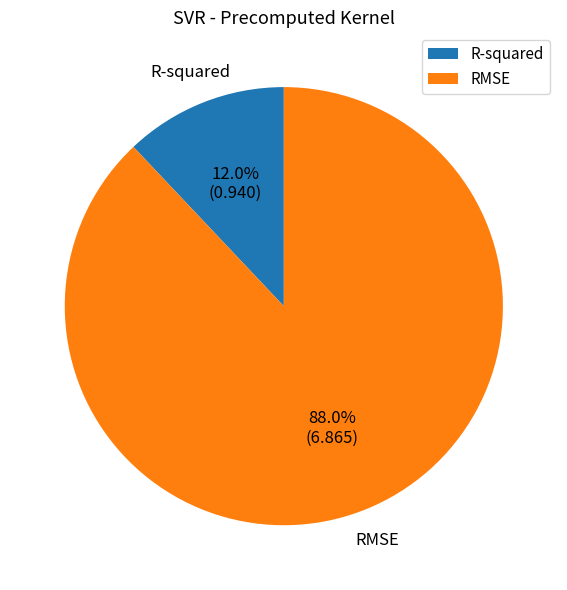

Which has a higher value, R-squared or RMSE?

RMSE